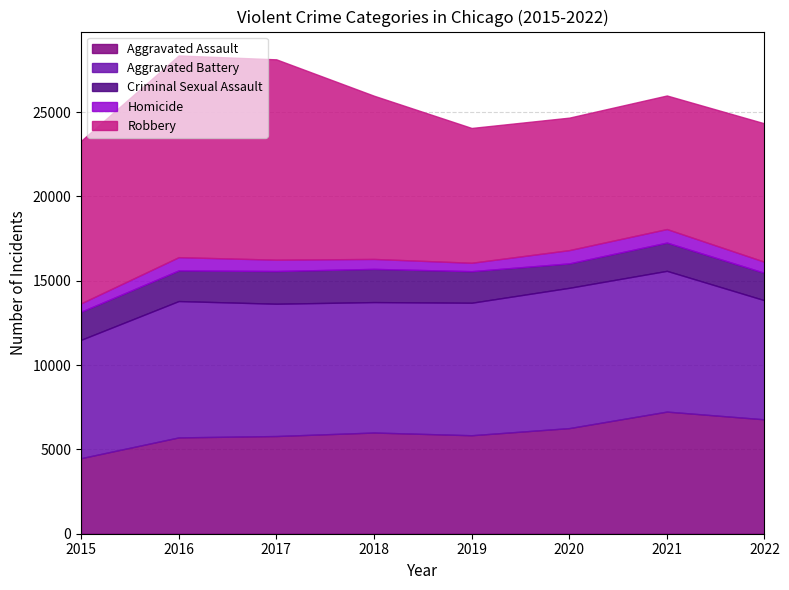

Rank the categories by Homicide value from lowest to highest.

2015, 2019, 2018, 2022, 2017, 2016, 2020, 2021